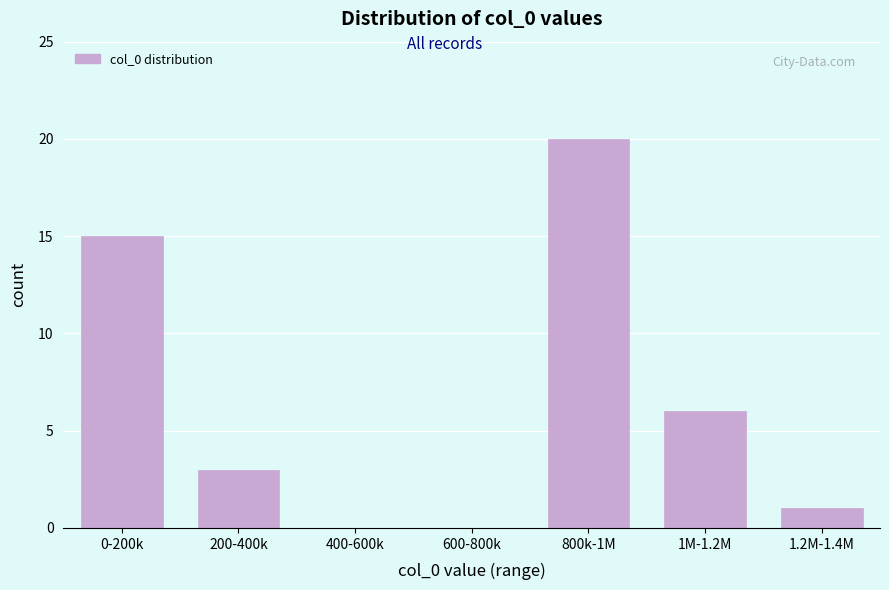

Reading left to right, transcribe all the data shown in this chart.

0-200k=15	200-400k=3	400-600k=0	600-800k=0	800k-1M=20	1M-1.2M=6	1.2M-1.4M=1